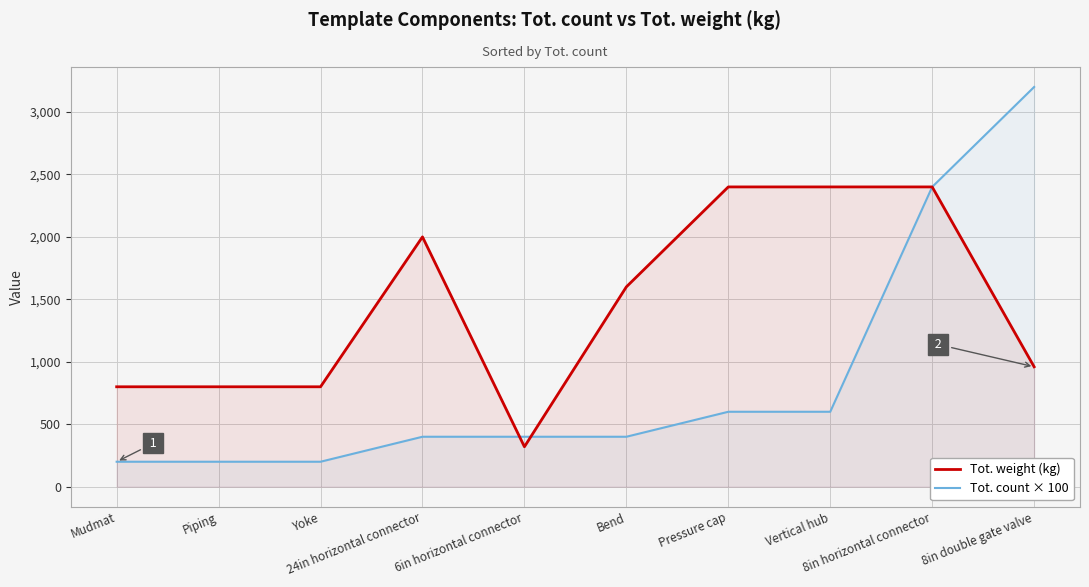

Which series changed the most between Piping and Bend?

Tot. weight (kg)